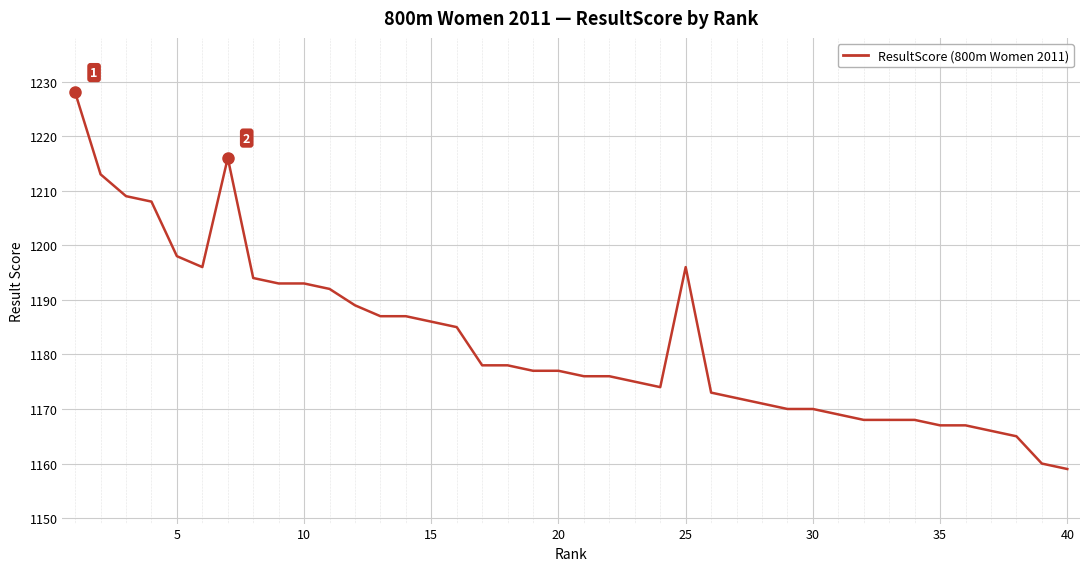

What is the difference between the maximum and minimum values?

69